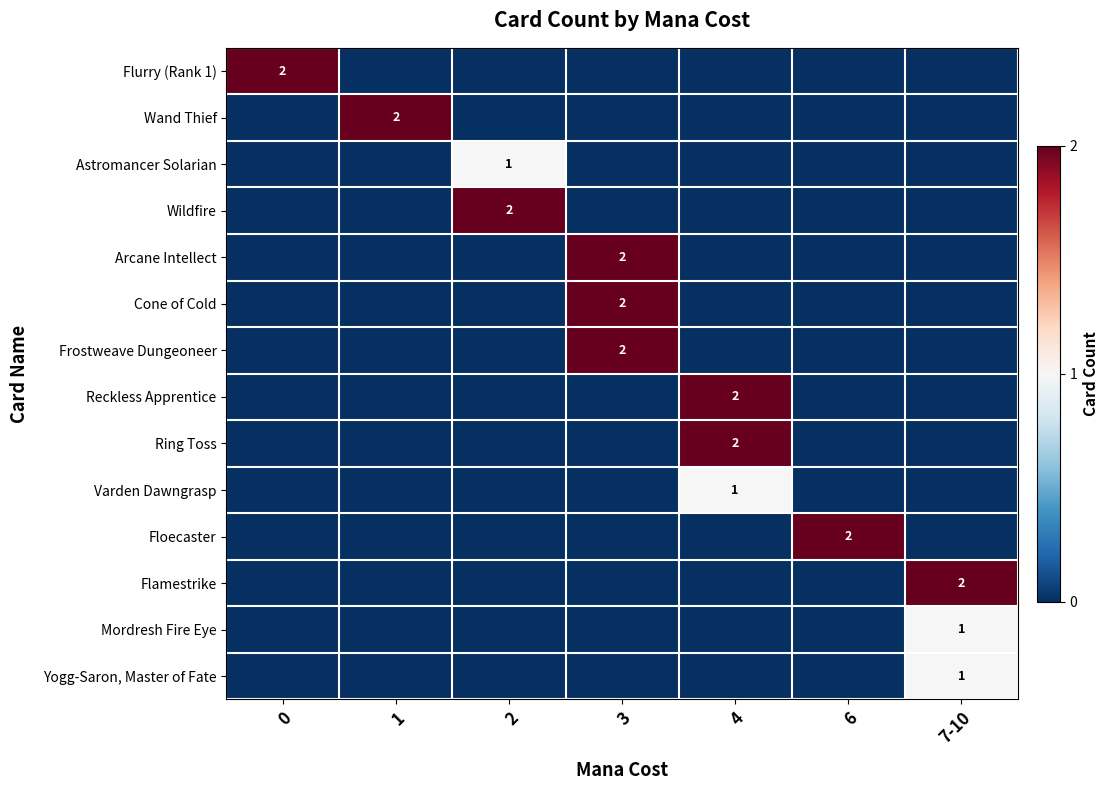

Rank the series by their maximum value, from lowest to highest.

Astromancer Solarian, Varden Dawngrasp, Mordresh Fire Eye, Yogg-Saron, Master of Fate, Flurry (Rank 1), Wand Thief, Wildfire, Arcane Intellect, Cone of Cold, Frostweave Dungeoneer, Reckless Apprentice, Ring Toss, Floecaster, Flamestrike